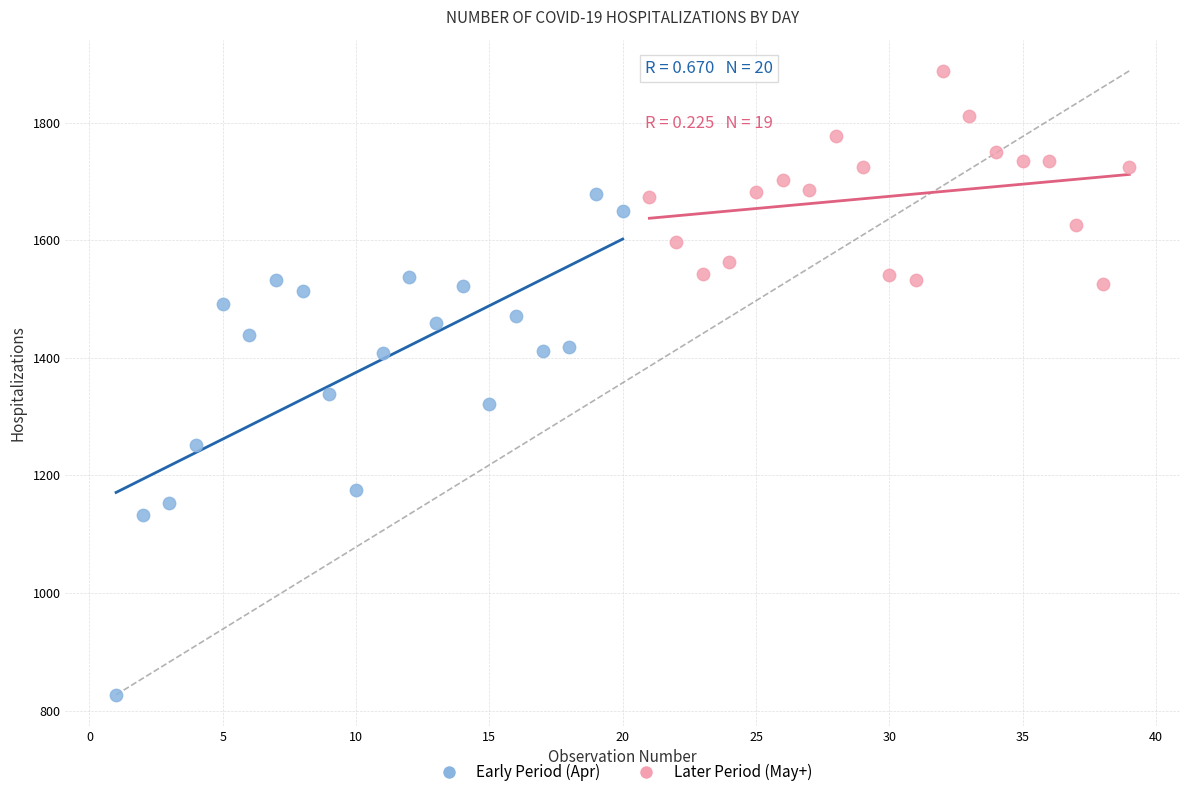

Which series has the largest Y range (max minus min)?

Early Period (Apr)